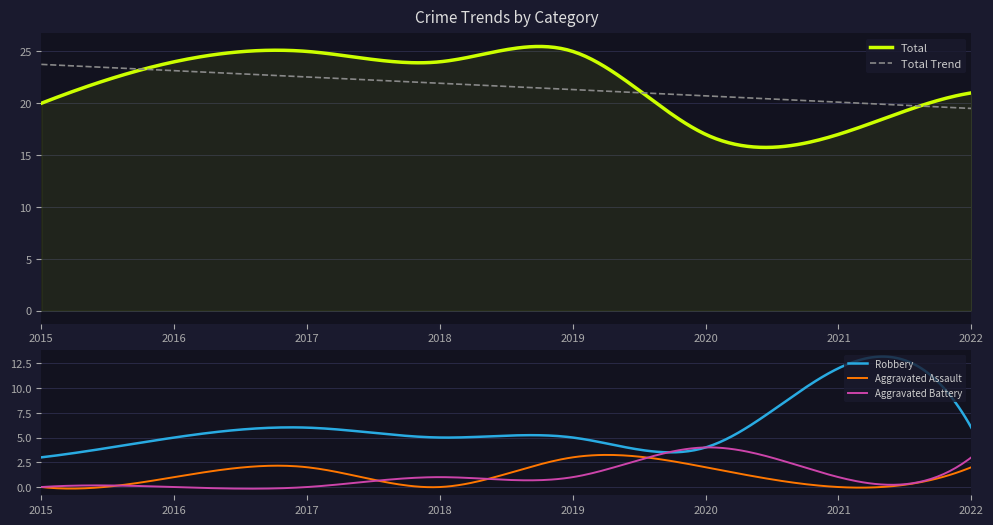

Count the number of data series in this chart.

5